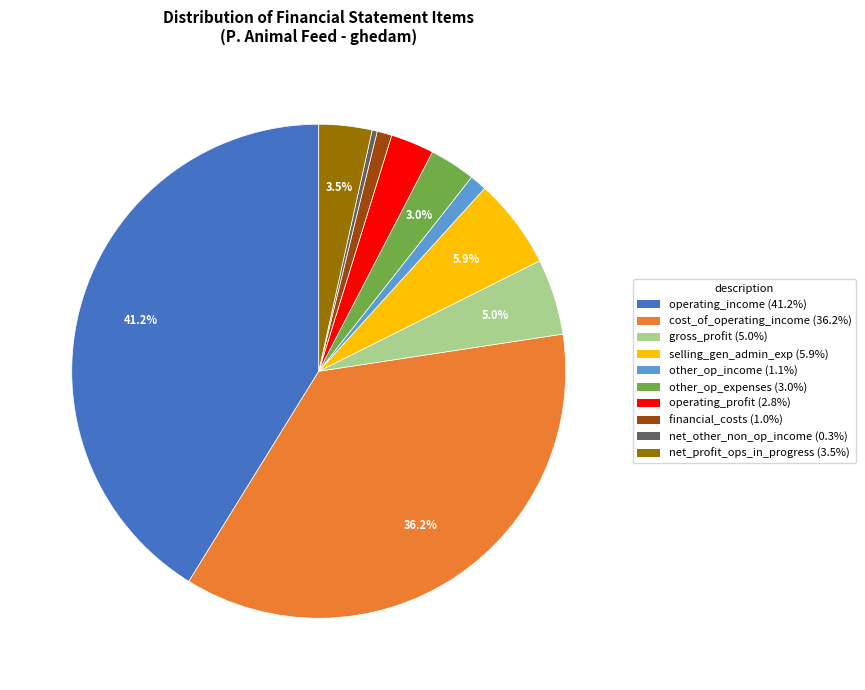

To the nearest percent, what is the average slice percentage?

10%